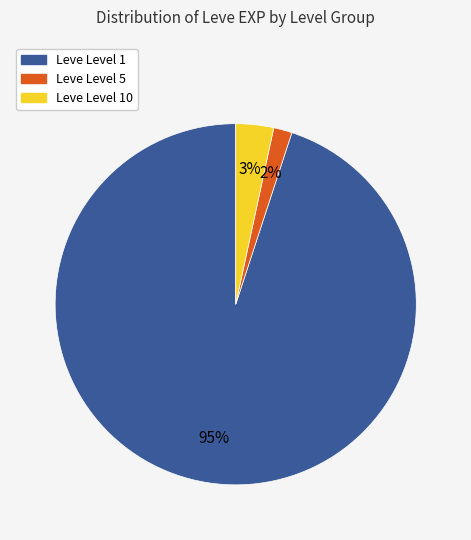

Which category accounts for the majority?

Leve Level 1